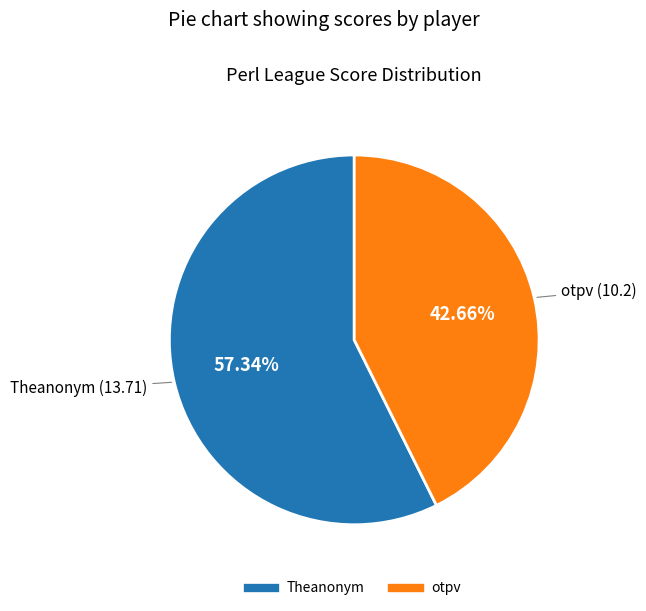

Is there a majority slice in this chart?

Yes